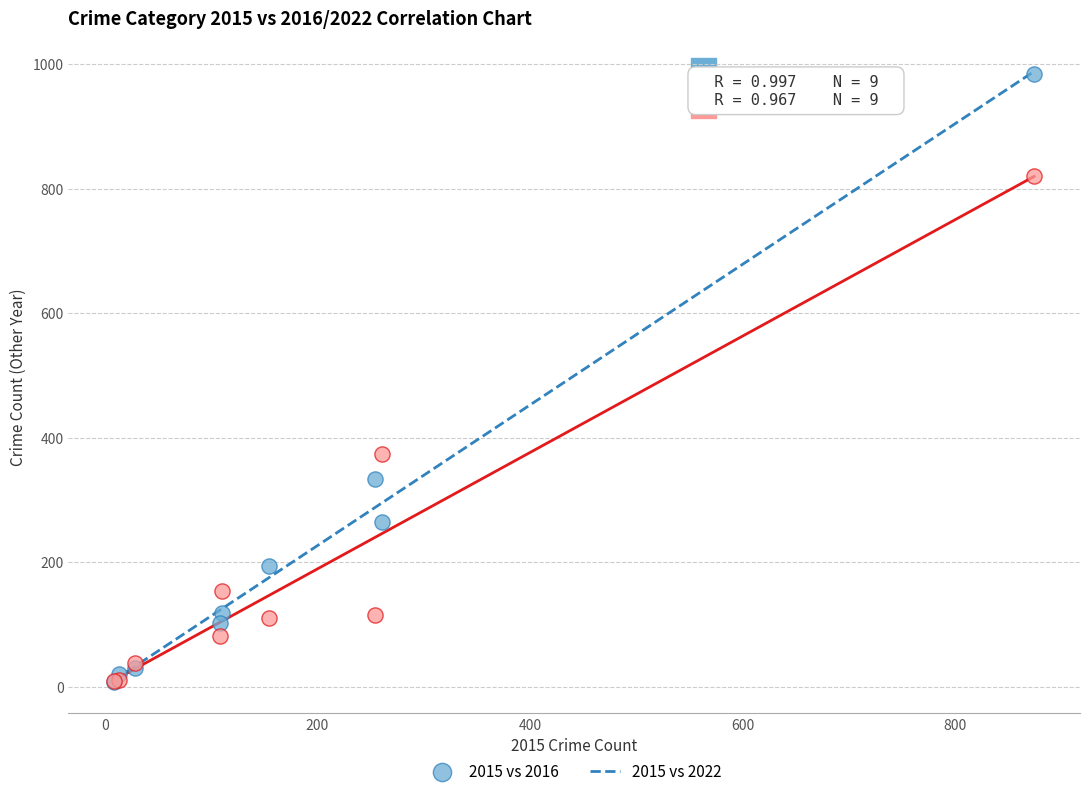

What are all the series names shown in the legend?

2015 vs 2016, 2015 vs 2022